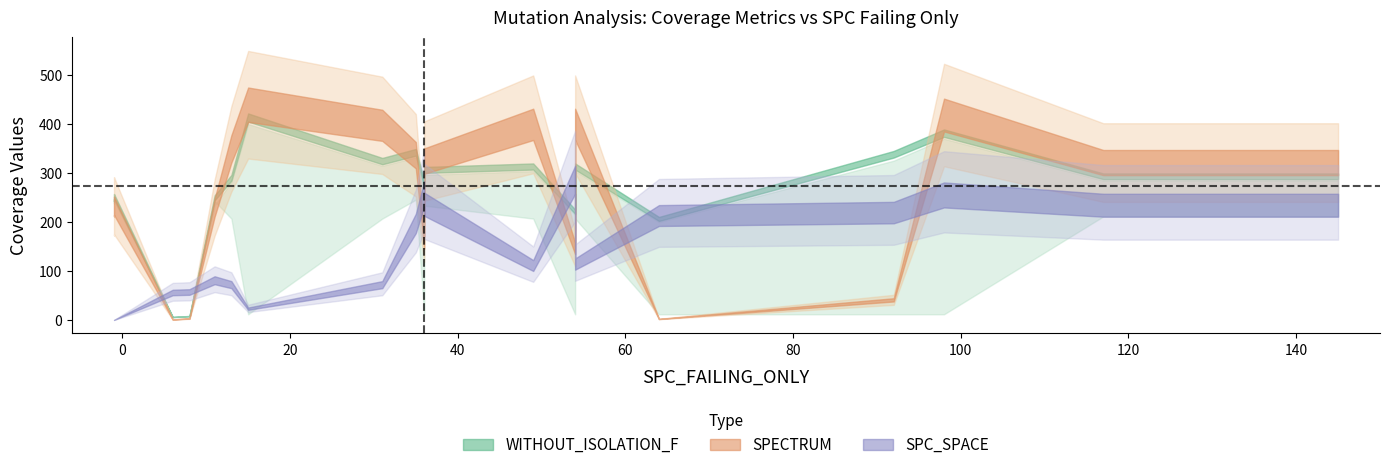

What is the difference between the second highest and minimum values in the WITHOUT_ISOLATION_LAYER series?

375